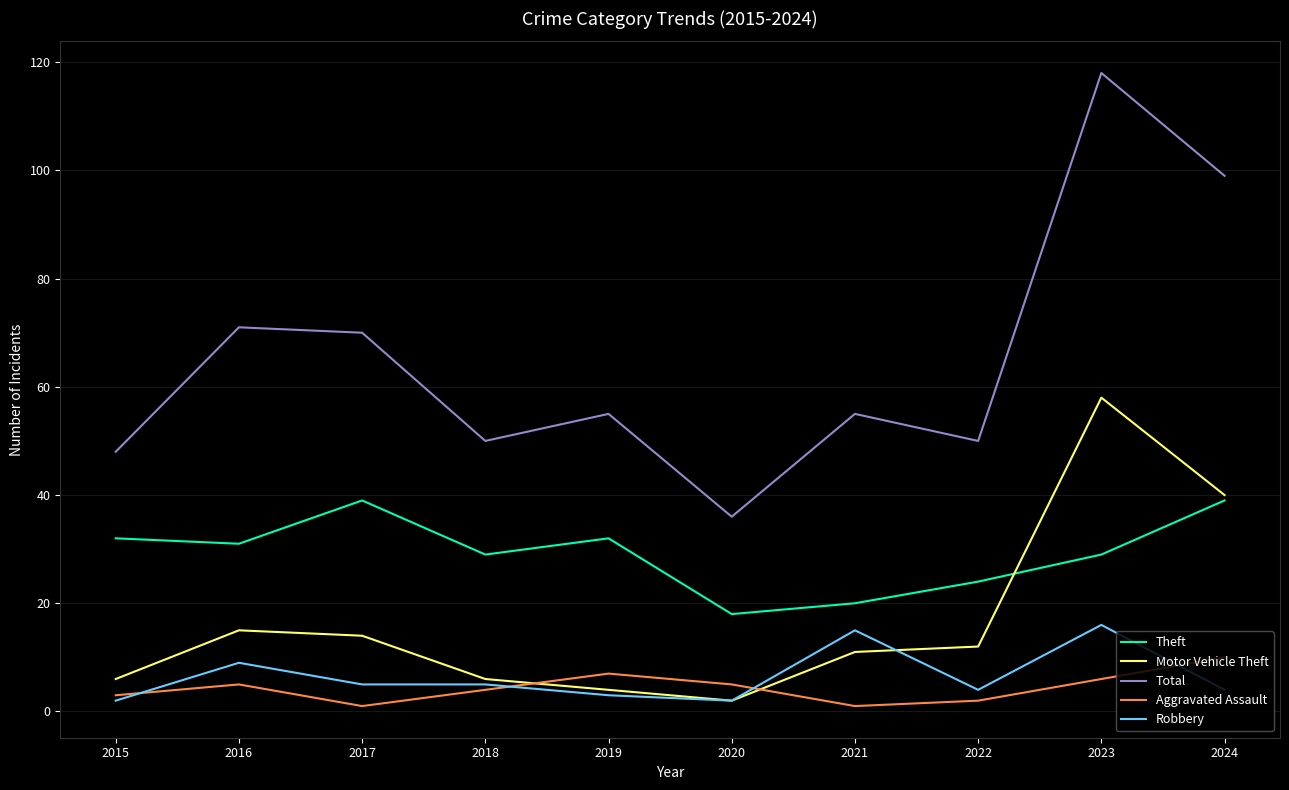

Reading left to right, transcribe all the data shown in this chart.

Theft: 2015=32	2016=31	2017=39	2018=29	2019=32	2020=18	2021=20	2022=24	2023=29	2024=39
Motor Vehicle Theft: 2015=6	2016=15	2017=14	2018=6	2019=4	2020=2	2021=11	2022=12	2023=58	2024=40
Total: 2015=48	2016=71	2017=70	2018=50	2019=55	2020=36	2021=55	2022=50	2023=118	2024=99
Aggravated Assault: 2015=3	2016=5	2017=1	2018=4	2019=7	2020=5	2021=1	2022=2	2023=6	2024=10
Robbery: 2015=2	2016=9	2017=5	2018=5	2019=3	2020=2	2021=15	2022=4	2023=16	2024=4